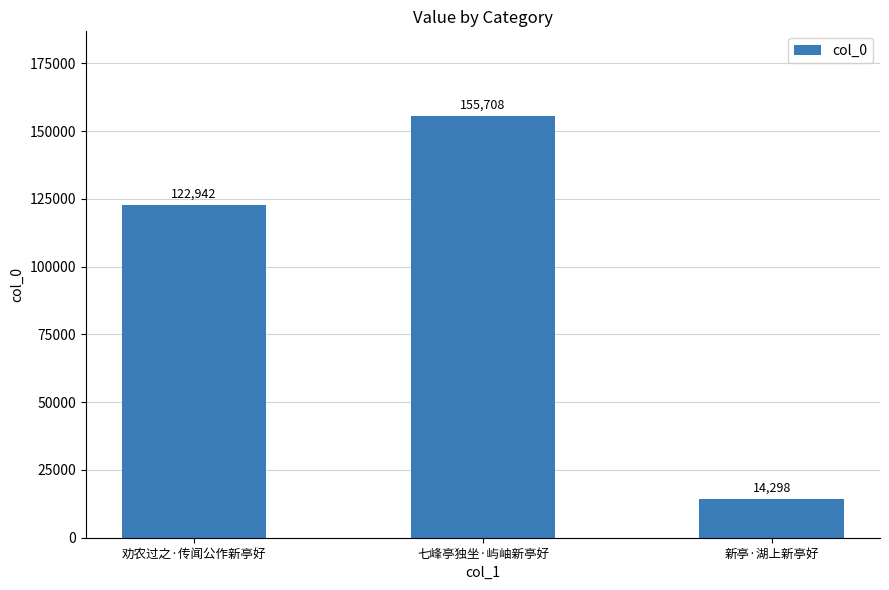

The chart shows a value of 155708 at 七峰亭独坐·屿岫新亭好. True or false?

True